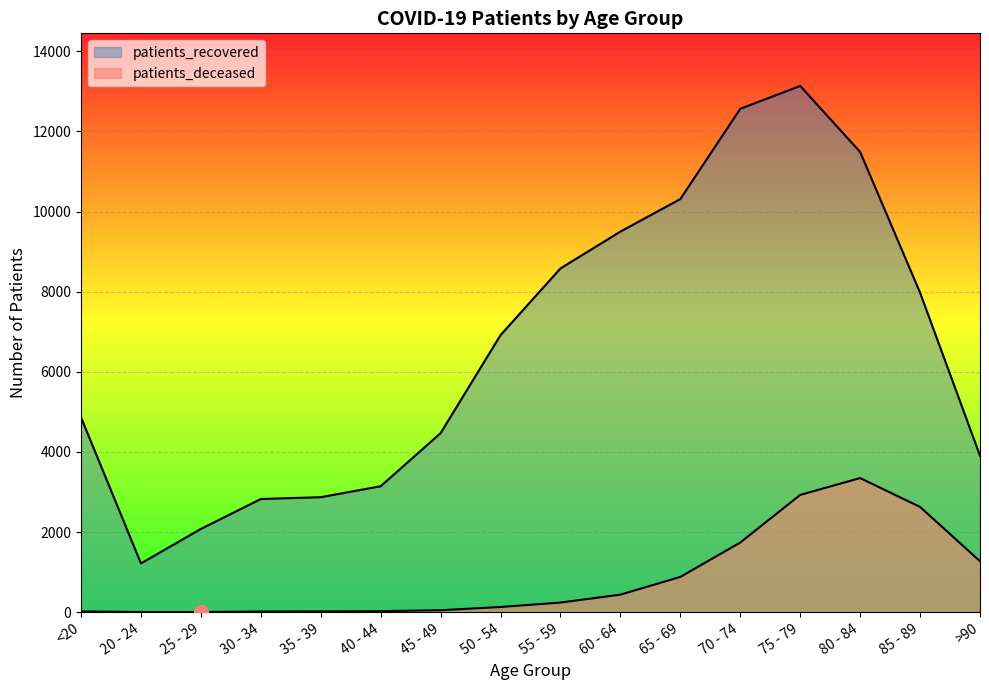

What is the difference between the maximum and minimum values in the patients_deceased series?

3344